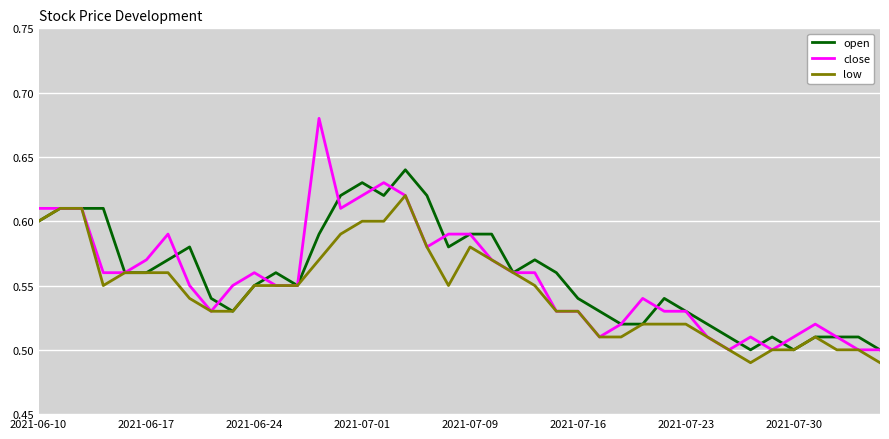

List the series in order of their peak value, lowest first.

low, open, close